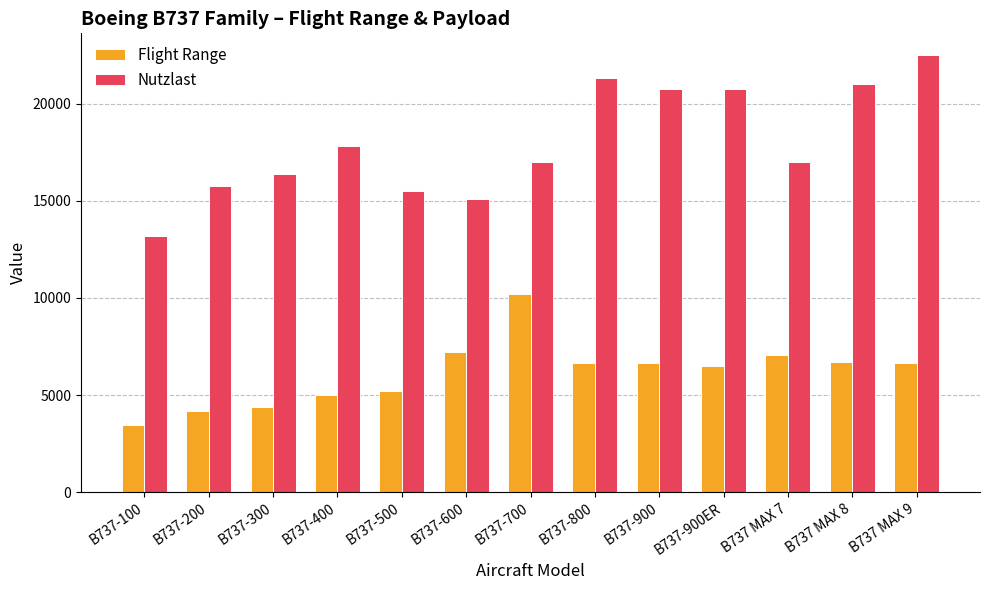

Are the bars grouped side by side (vs. stacked)?

Yes